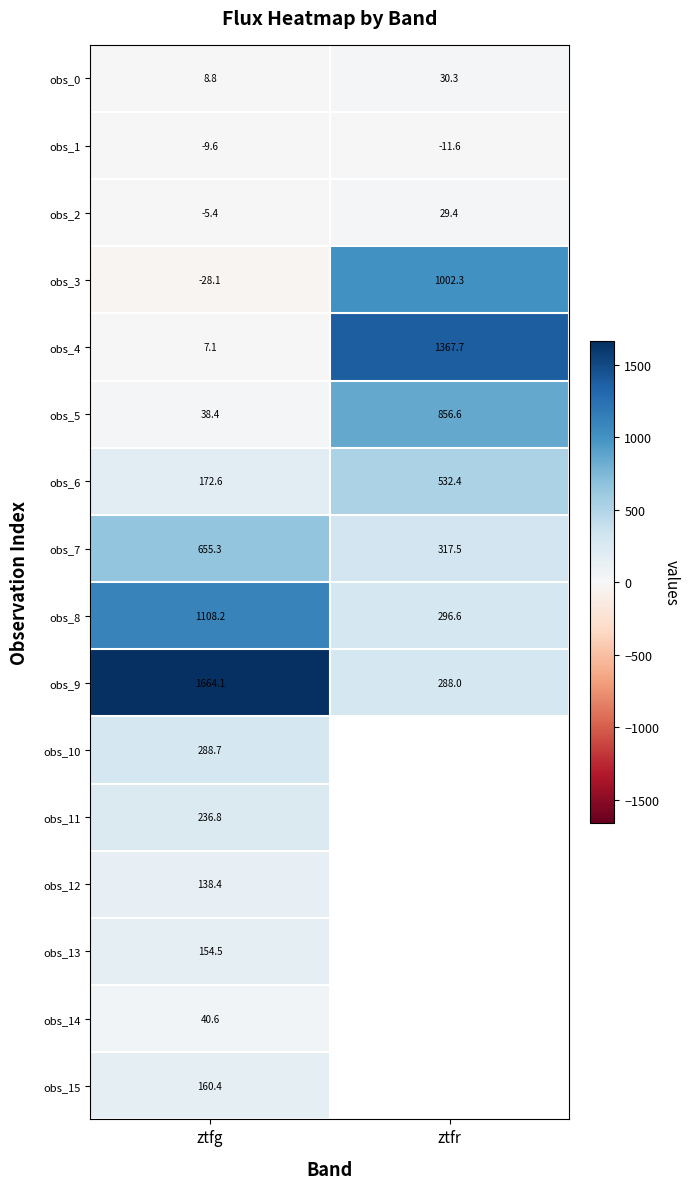

Which has a higher value, ztfr or ztfg?

ztfr